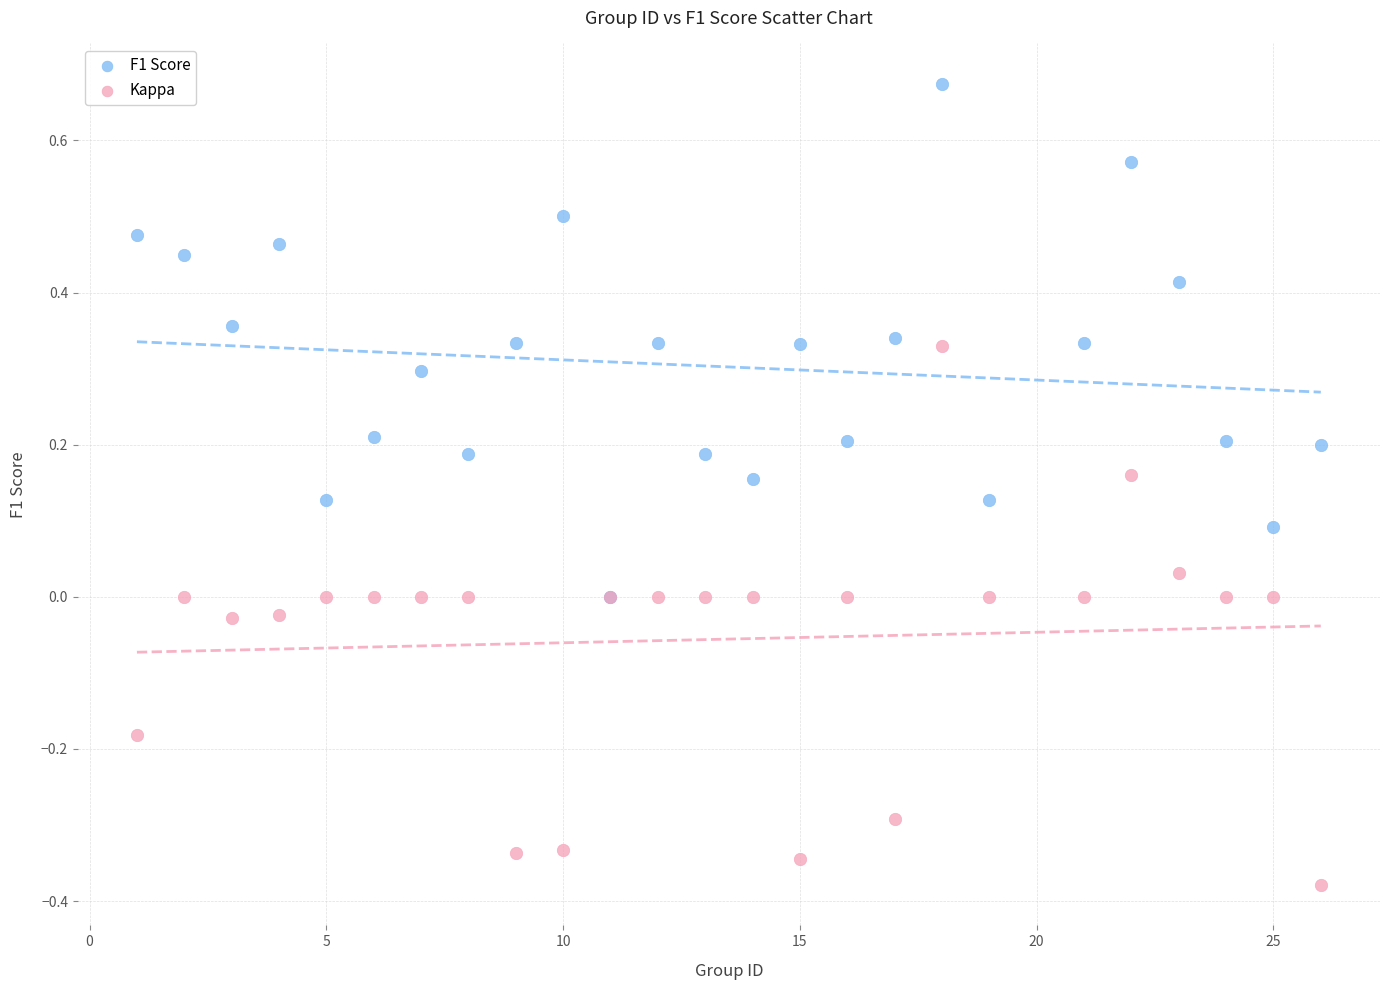

Which series contains the lowest Y value?

Kappa